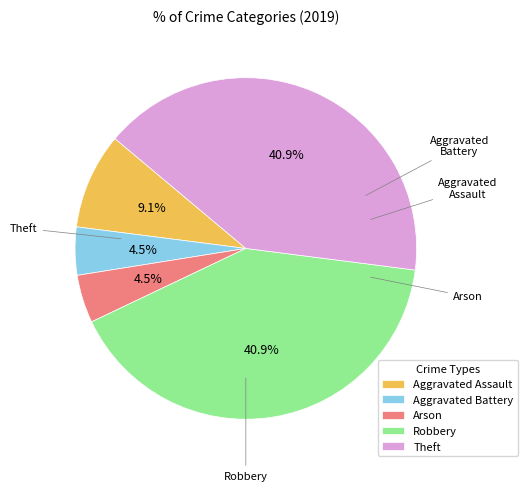

Does Arson account for over 50% of the chart?

No